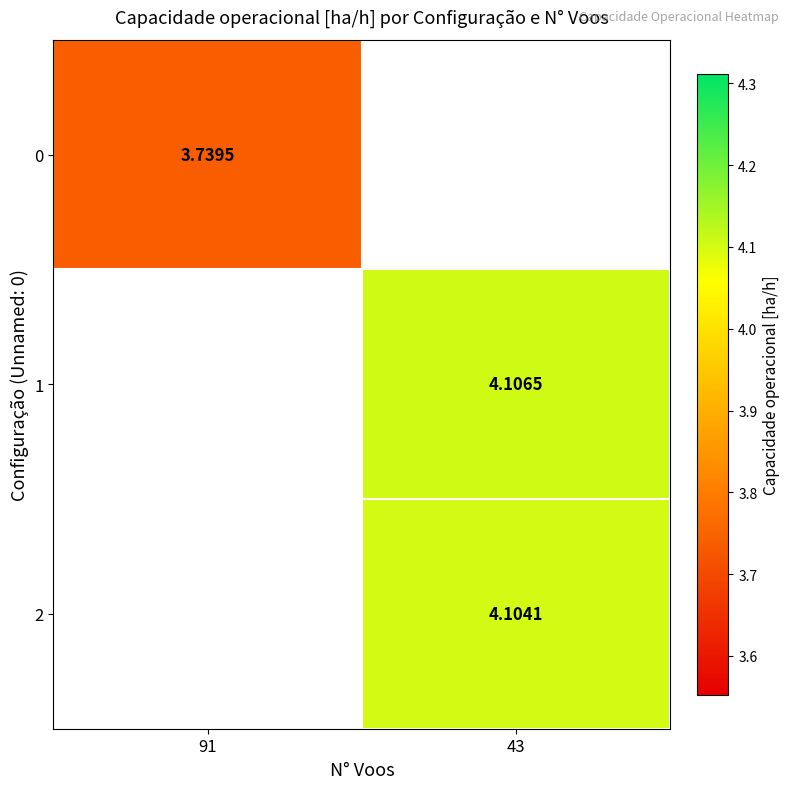

At which category does the chart reach its peak across all series?

43